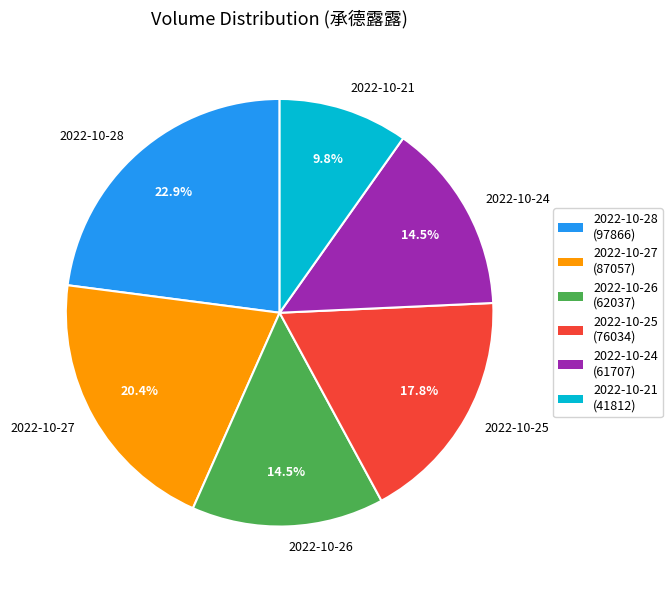

The 2022-10-28 slice represents 16% of the pie. True or false?

False